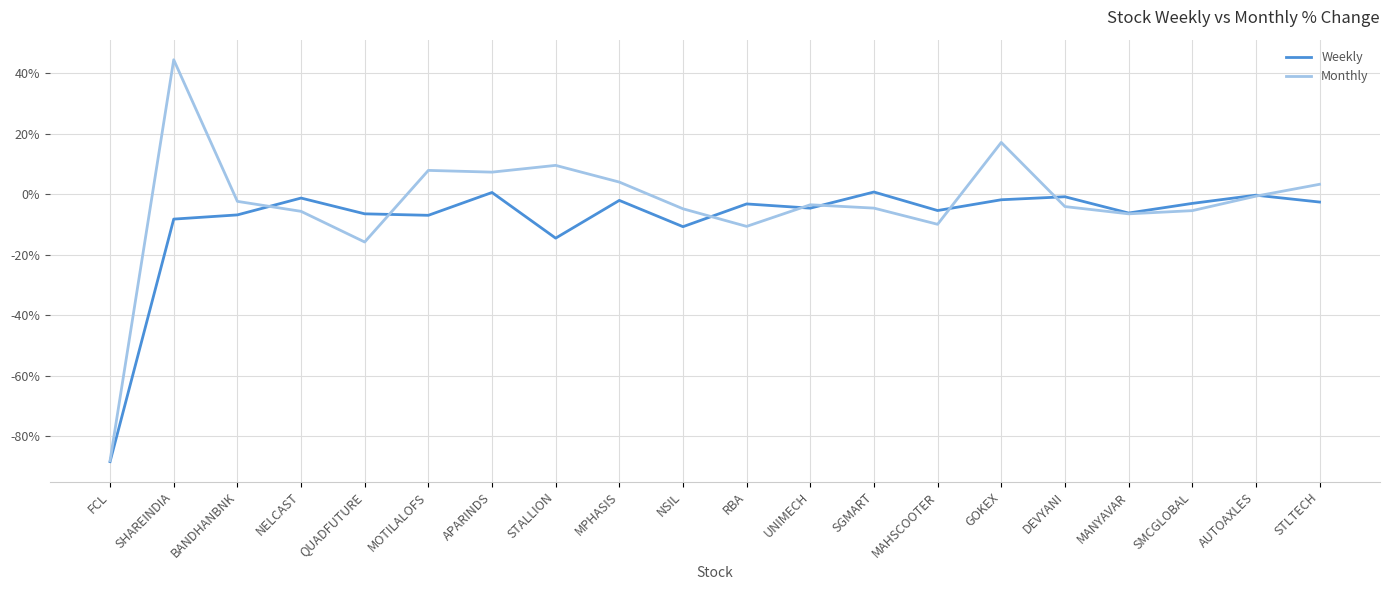

Rank the series by their maximum value, from lowest to highest.

Weekly, Monthly